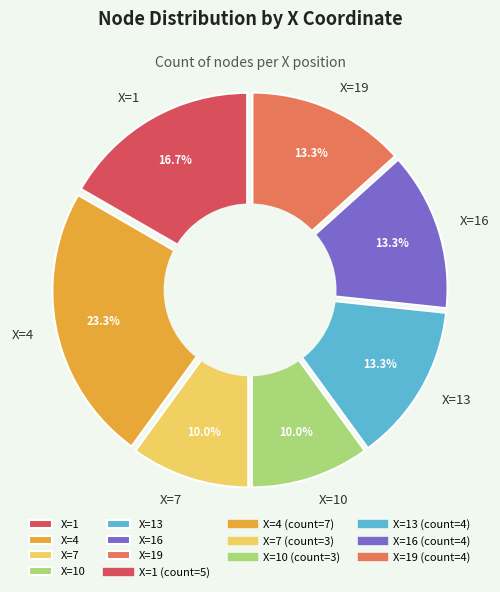

Which category has the biggest portion of the pie?

X=4